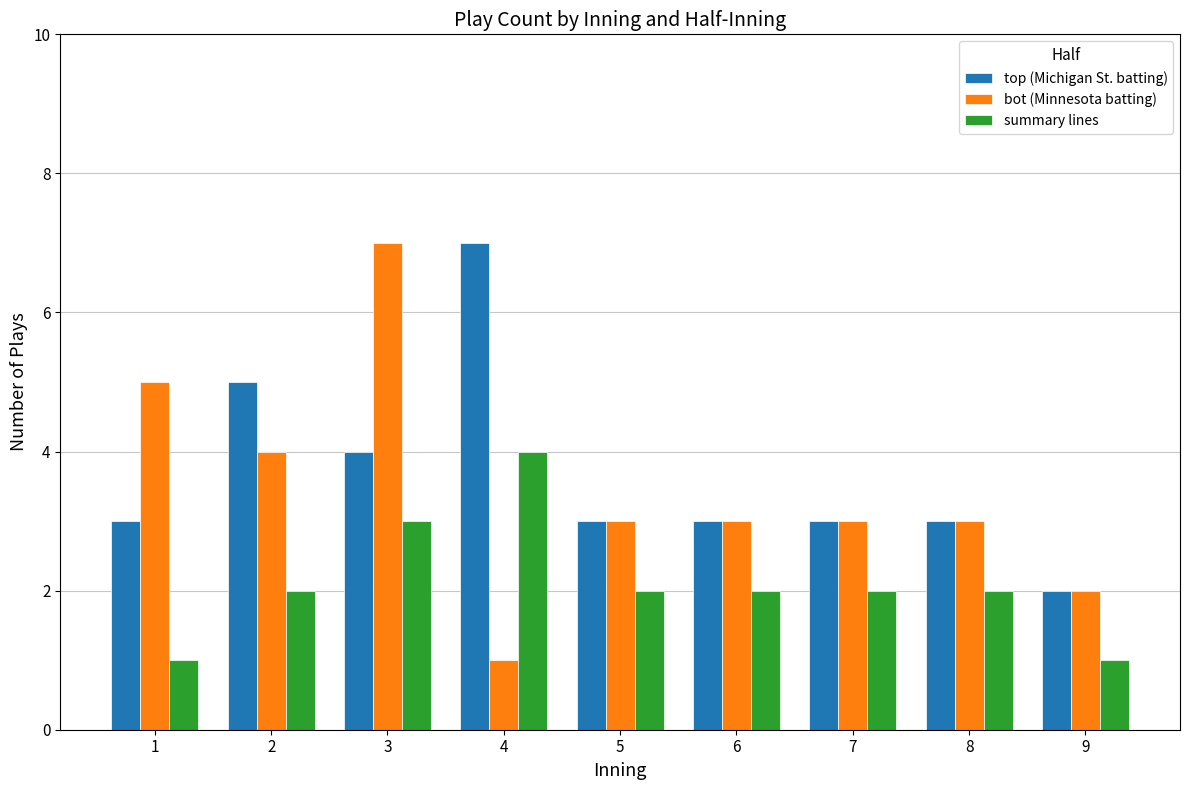

At which category is the sum across all series the highest?

3